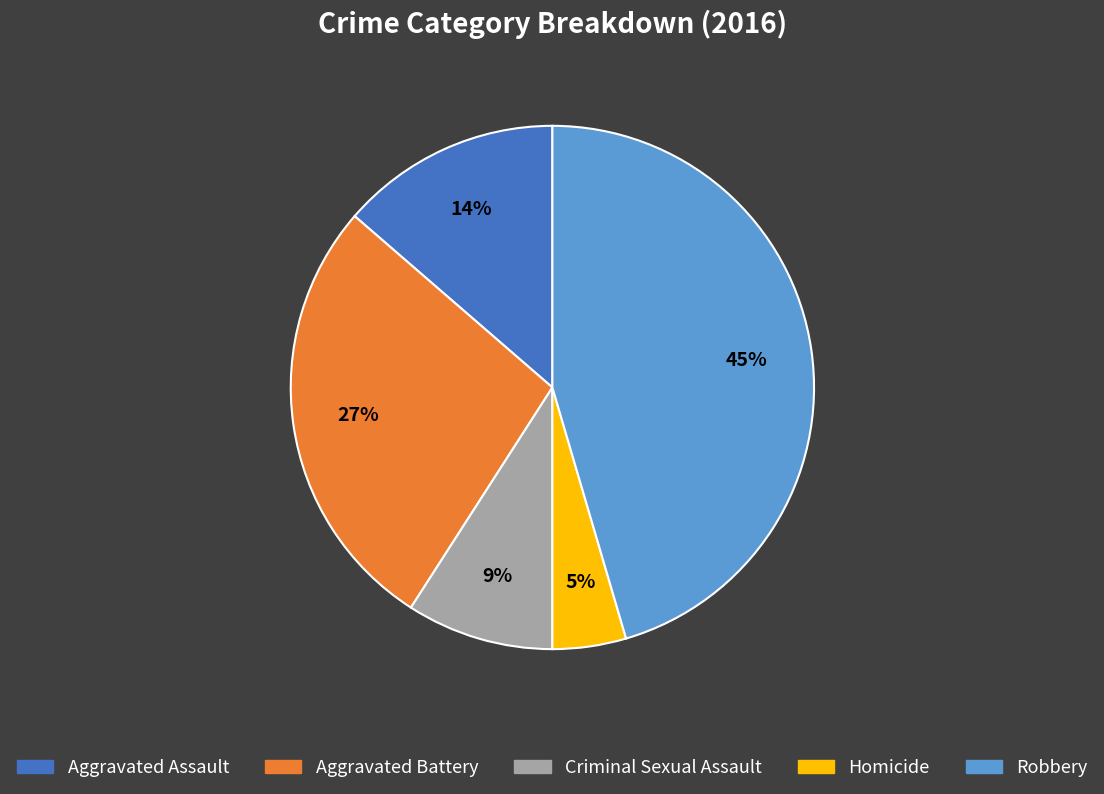

To the nearest percent, what percentage of the pie is Aggravated Battery?

27%